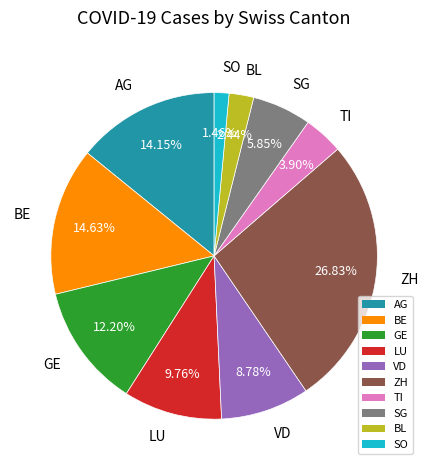

Count the number of slices in the pie.

10